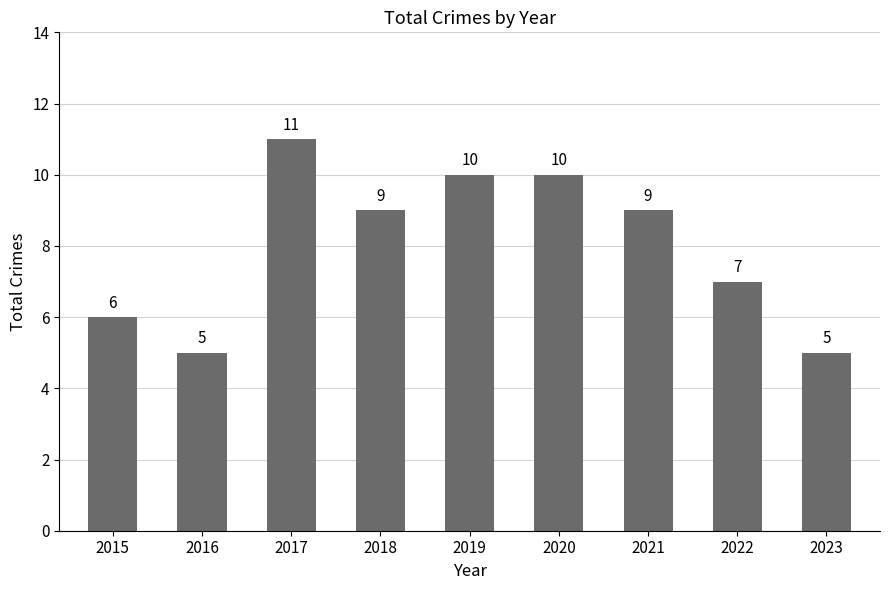

What is the smallest value displayed?

5